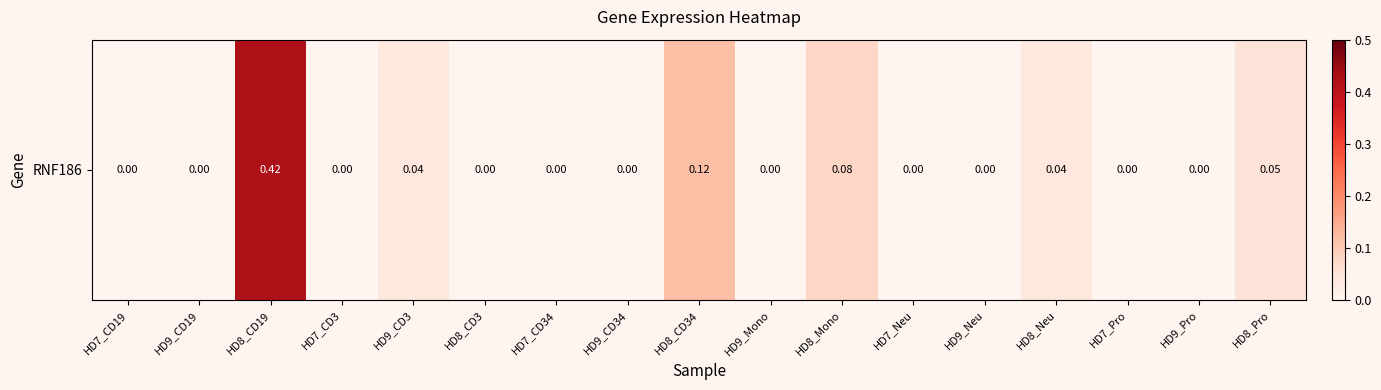

At which category does the chart reach its peak across all series?

HD8_CD19